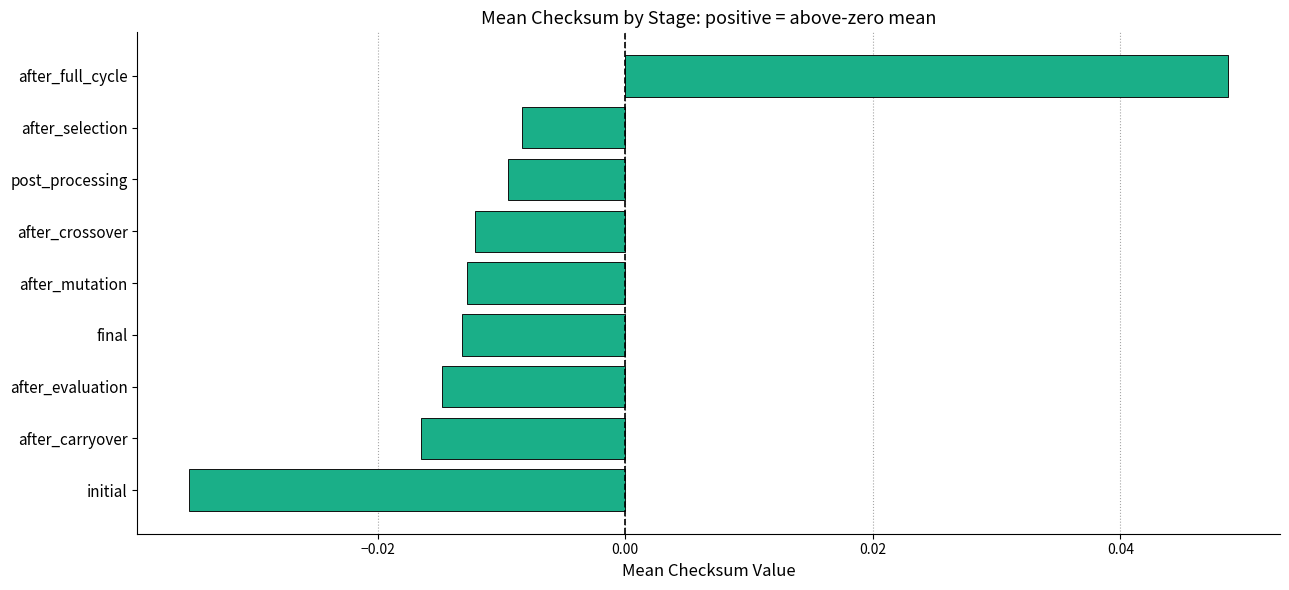

Where is the data nearest to the value 0?

after_selection